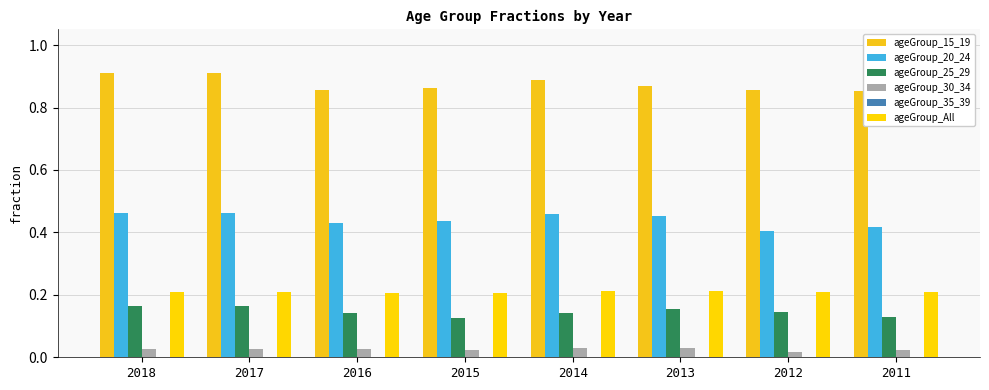

What is the total value across all series at 2013?

1.7